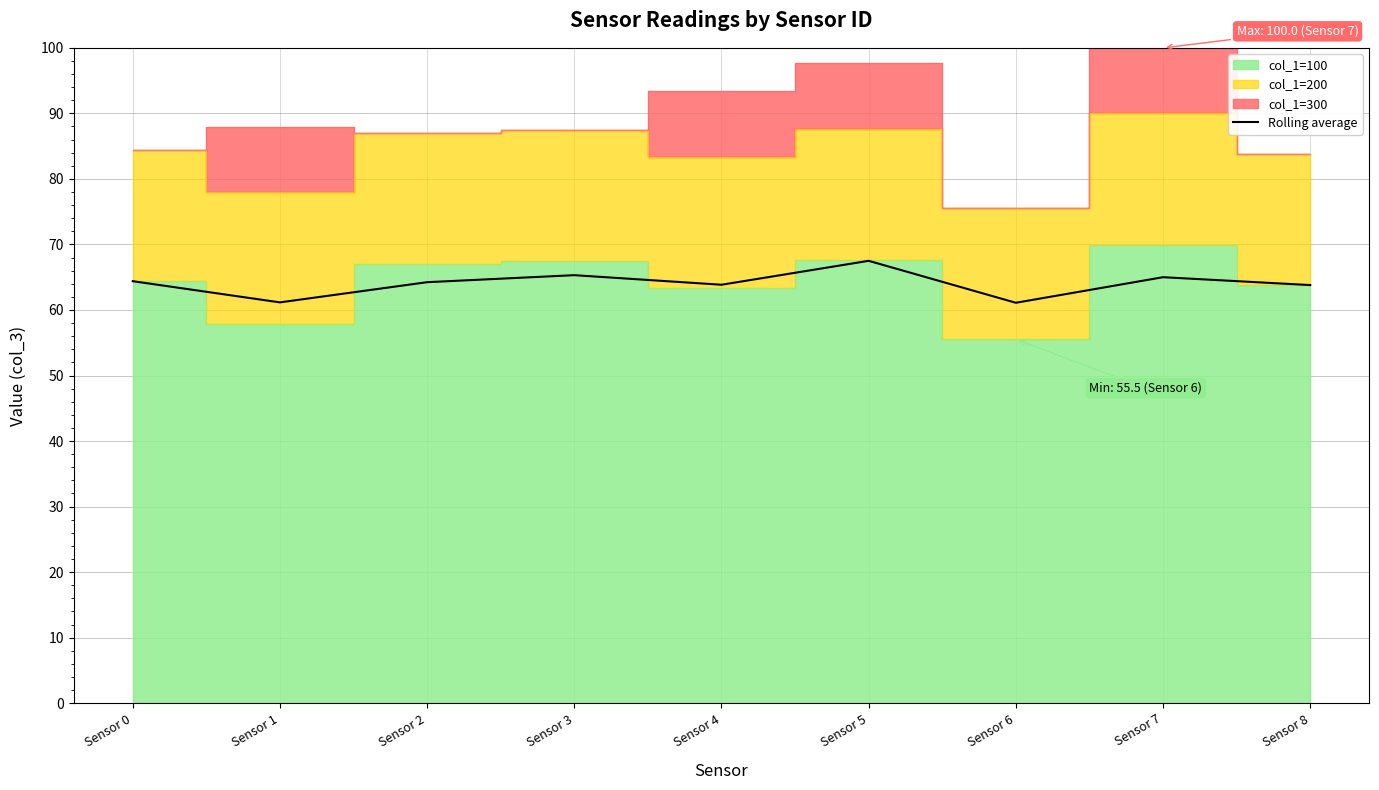

How many values exceed 64?

5